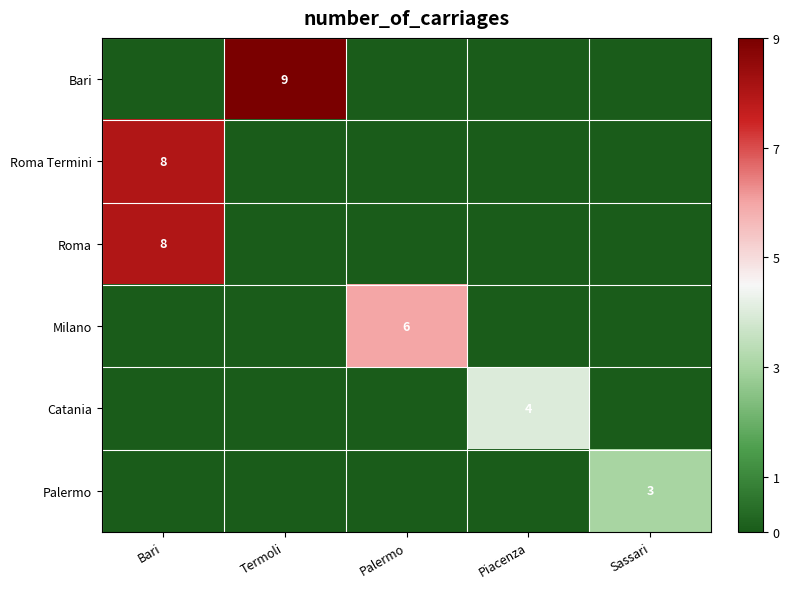

The value of Catania at Piacenza is 2. True or false?

False